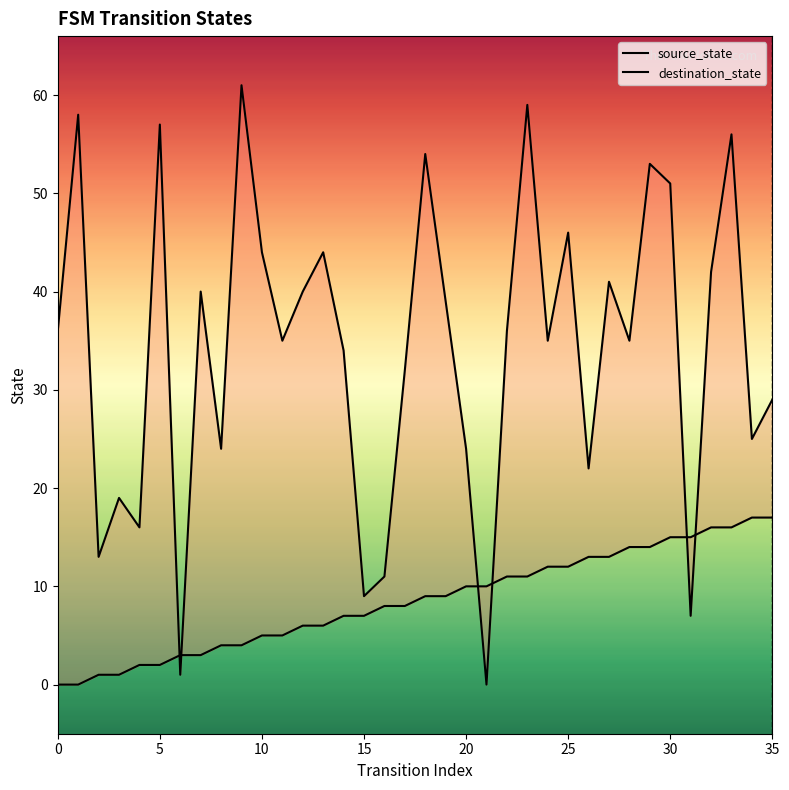

Which label corresponds to the largest value in the chart?

9